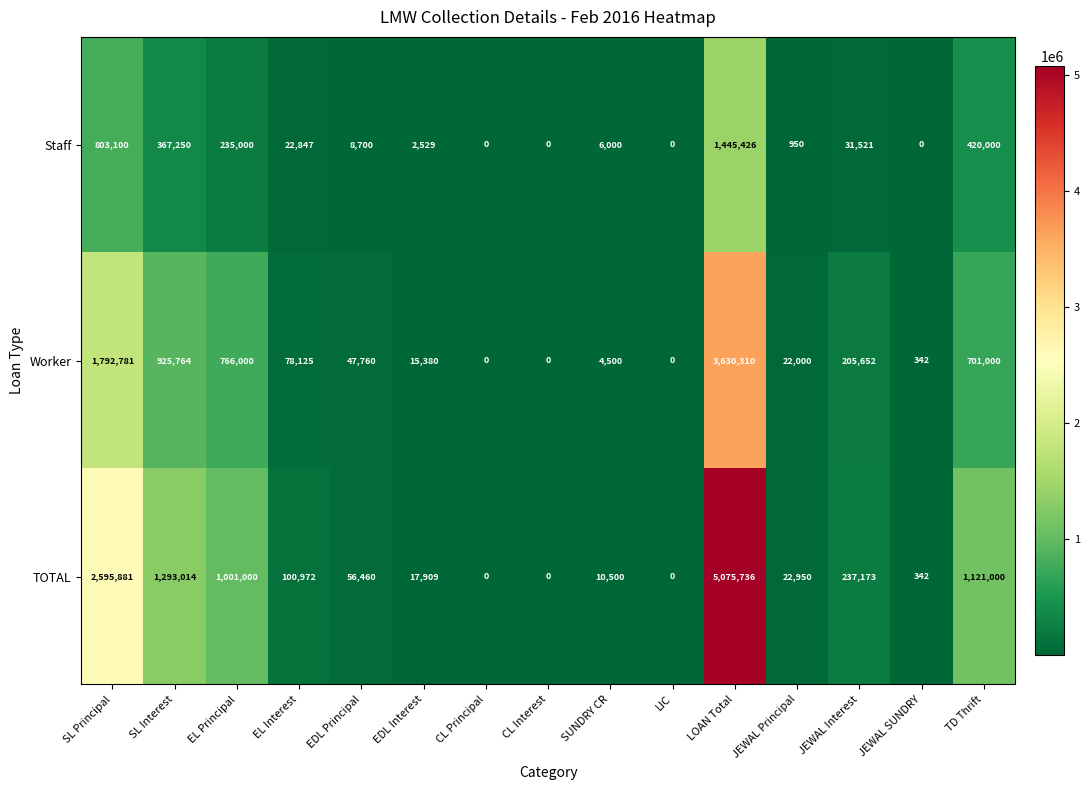

How many categories are shown in the chart?

15